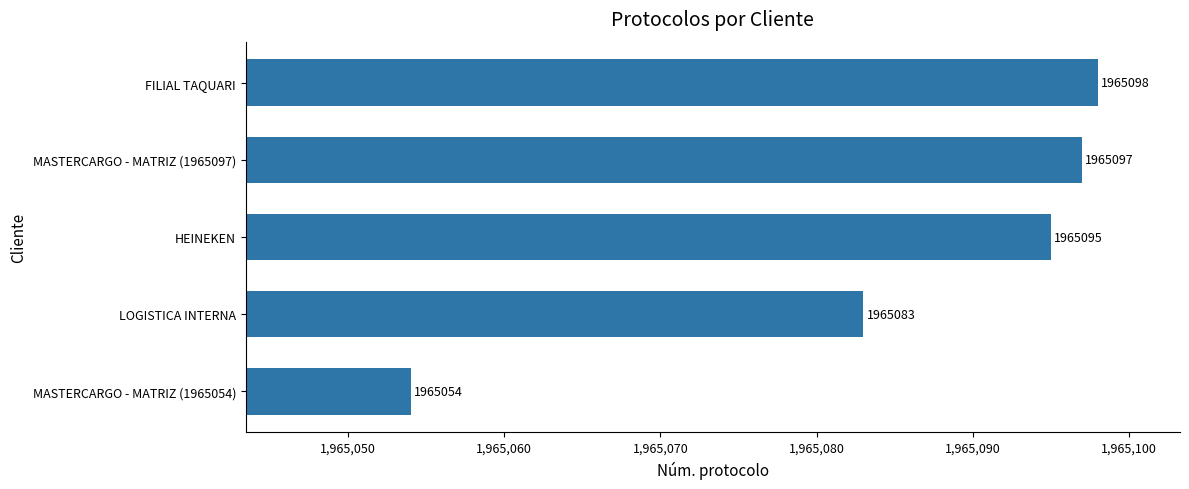

Which label corresponds to the smallest value in the chart?

MASTERCARGO - MATRIZ (1965054)